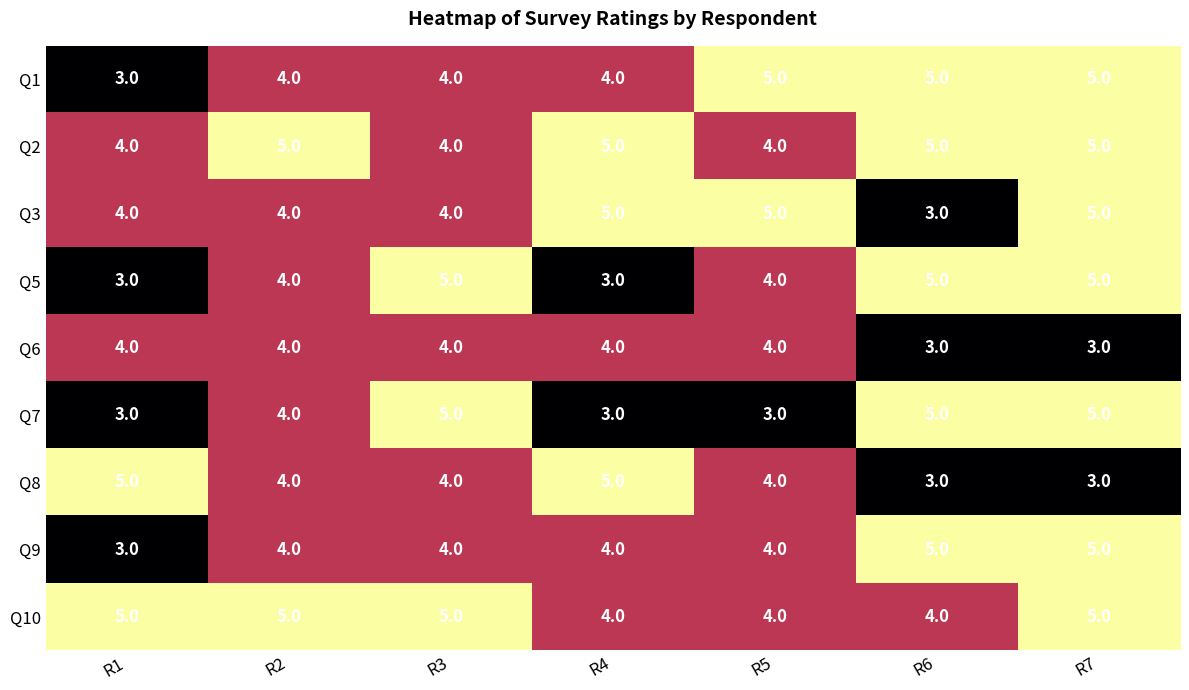

What is the total value across all series at R6?

38